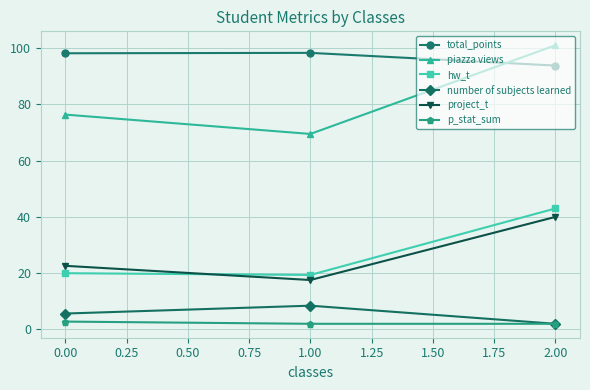

Which series has the largest total across all categories?

total_points